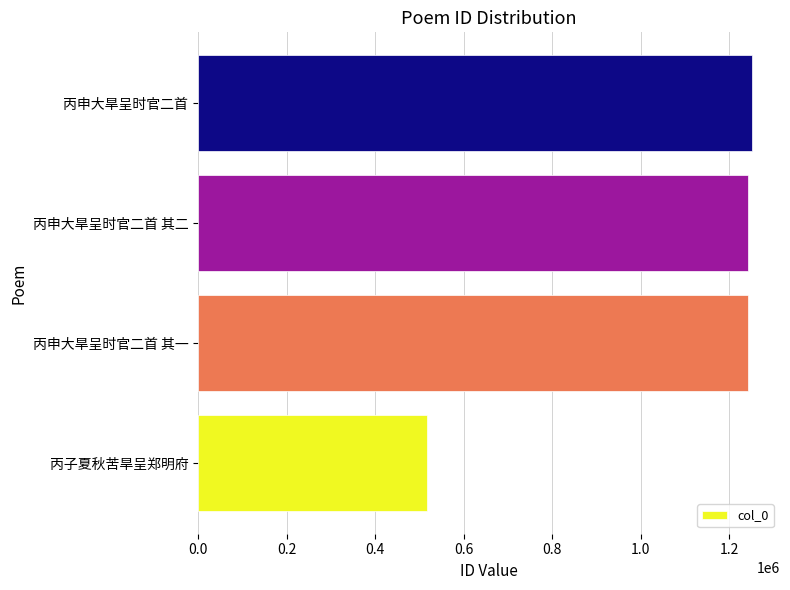

True or false: the data shows 806317 at 丙子夏秋苦旱呈郑明府.

False